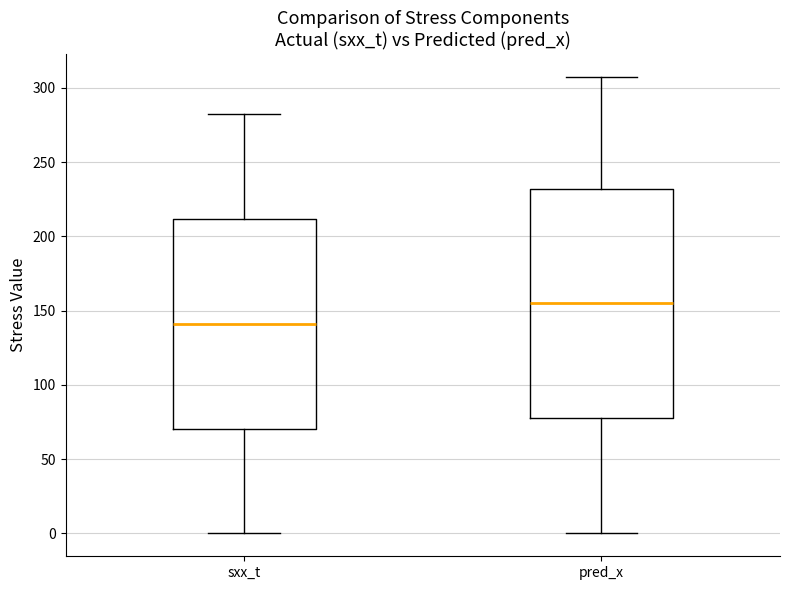

Reading left to right, transcribe this box plot: for each box, give where its median line is, the range the box spans, and where its two whiskers end, as read against the y-axis. The values are not printed on the chart, so give them approximately, as read against the axis.

sxx_t: median 140, box 70 to 210, whiskers 0 to 280
pred_x: median 155, box 80 to 230, whiskers 0 to 305